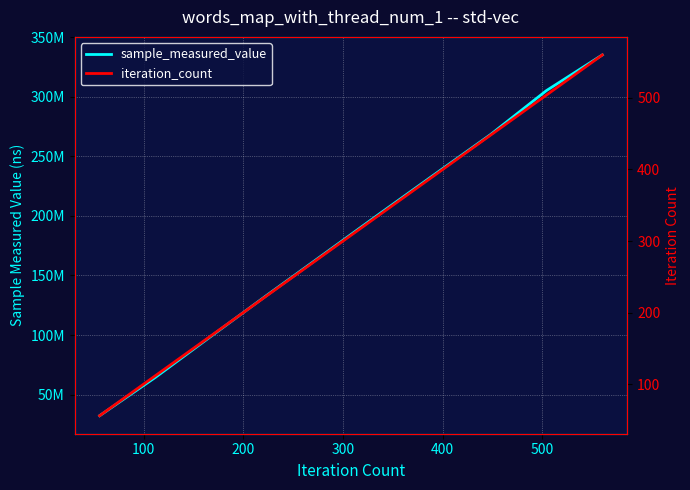

What is the value of the iteration_count point at the 4th from the left?

224